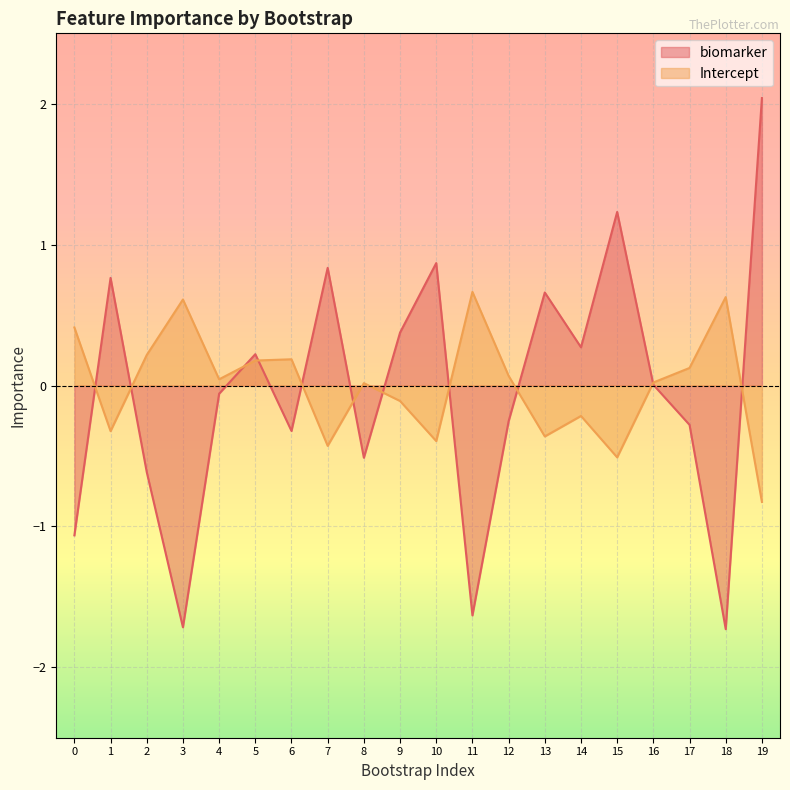

Rank the series by their average value, from highest to lowest.

Intercept, biomarker